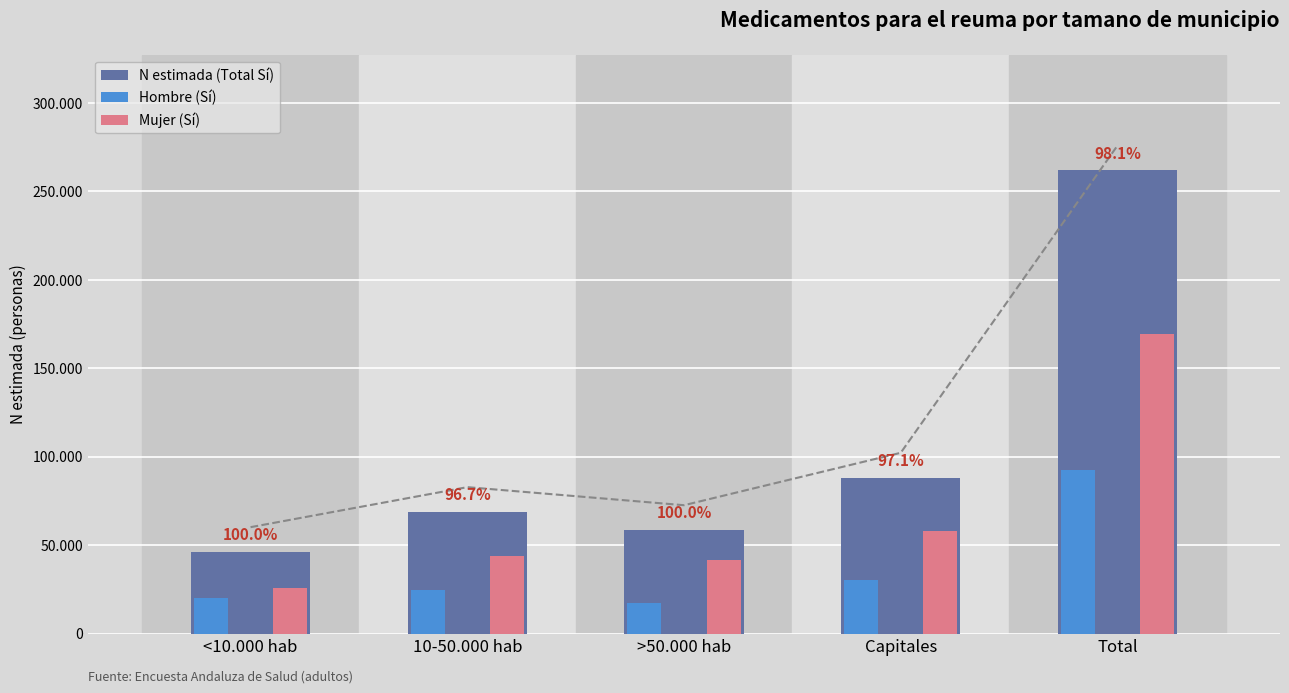

What is the smallest value displayed?

17059